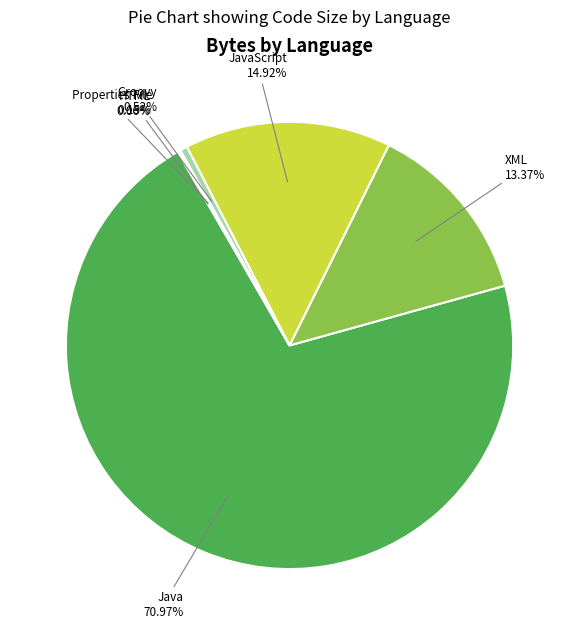

True or false: Java accounts for 71% of the total.

True